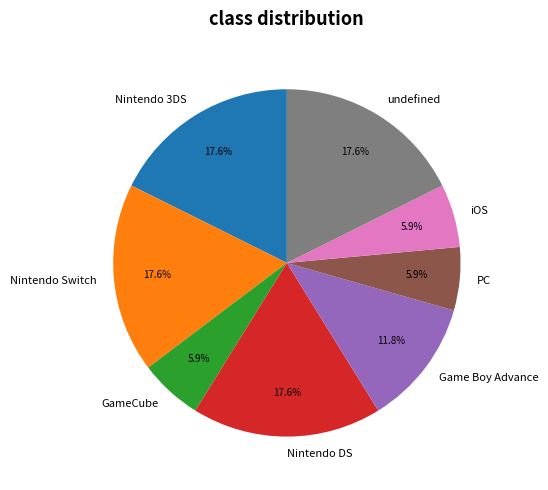

What is the ratio of the value at PC to the value at Nintendo DS?

0.3